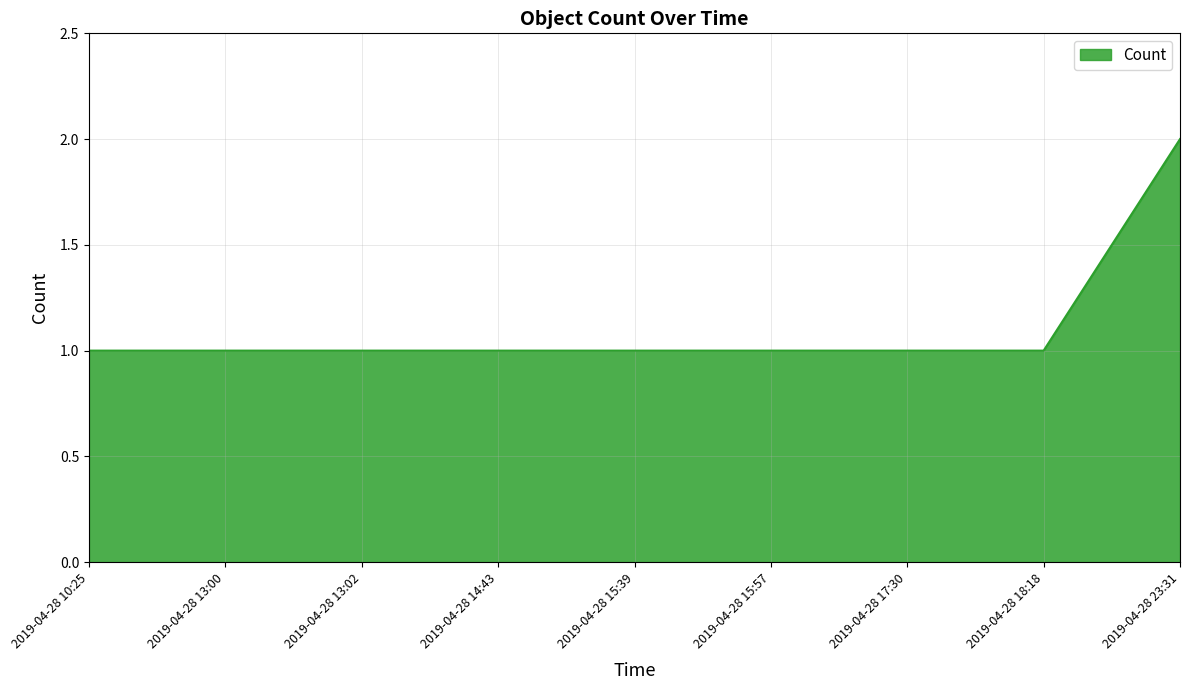

What is the ratio of the value at 2019-04-28 15:57 to the value at 2019-04-28 18:18?

1.0